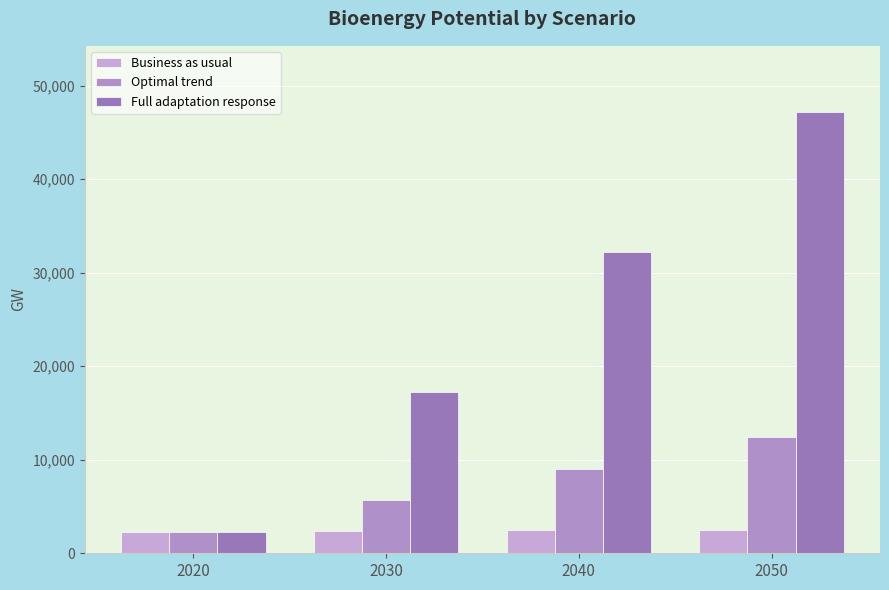

Count the number of data series in this chart.

3